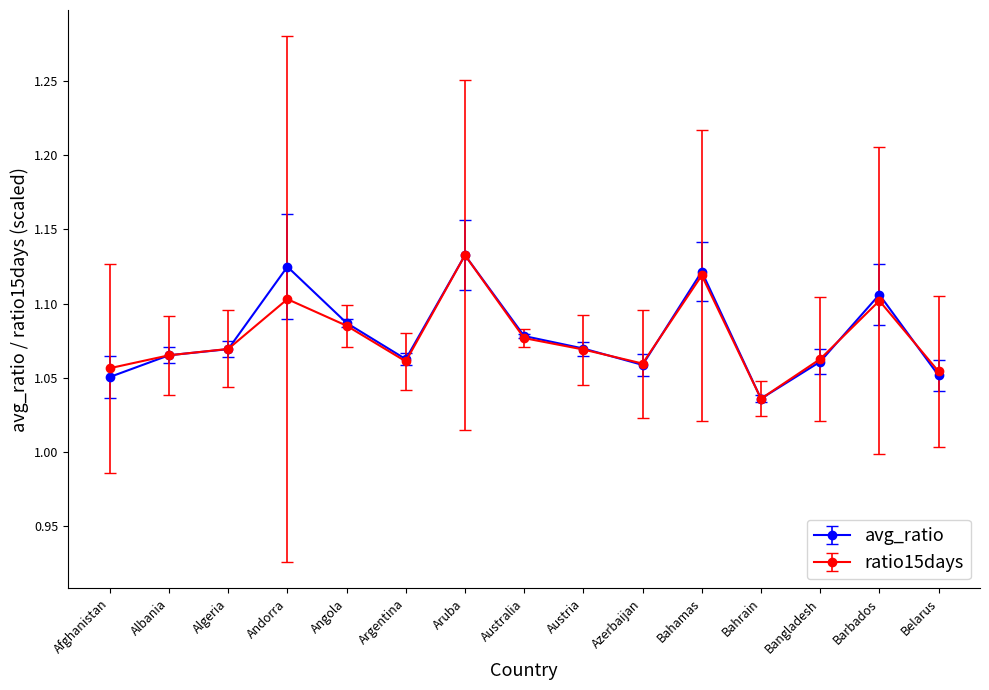

True or false: ratio15days has more than 2 points higher than both neighbors.

True